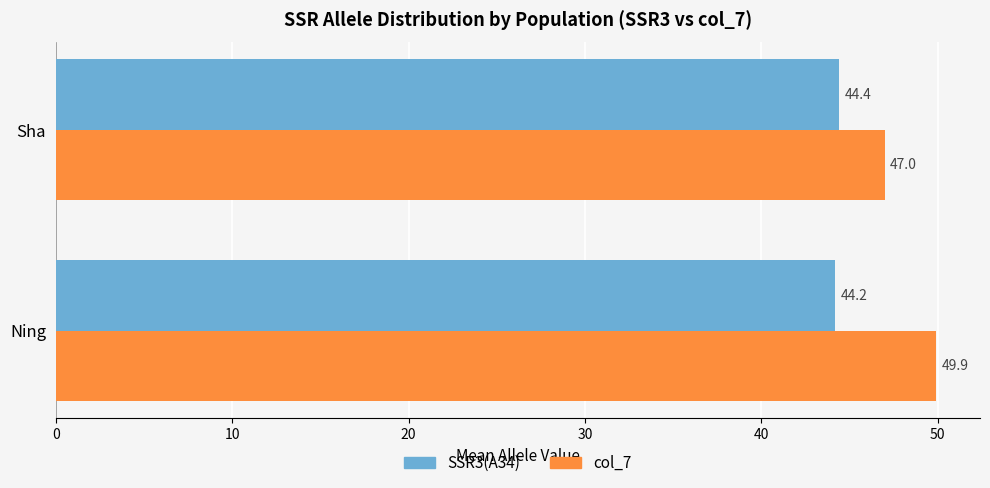

How many SSR3(A34) values are between 44 and 45?

2